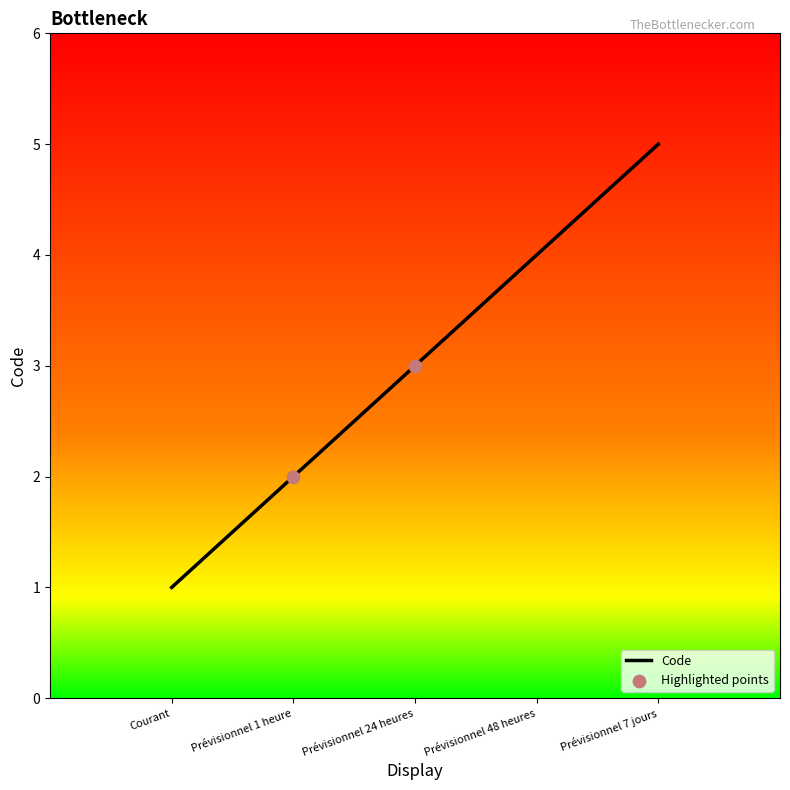

What is the change in value from Prévisionnel 1 heure to Prévisionnel 24 heures?

+1